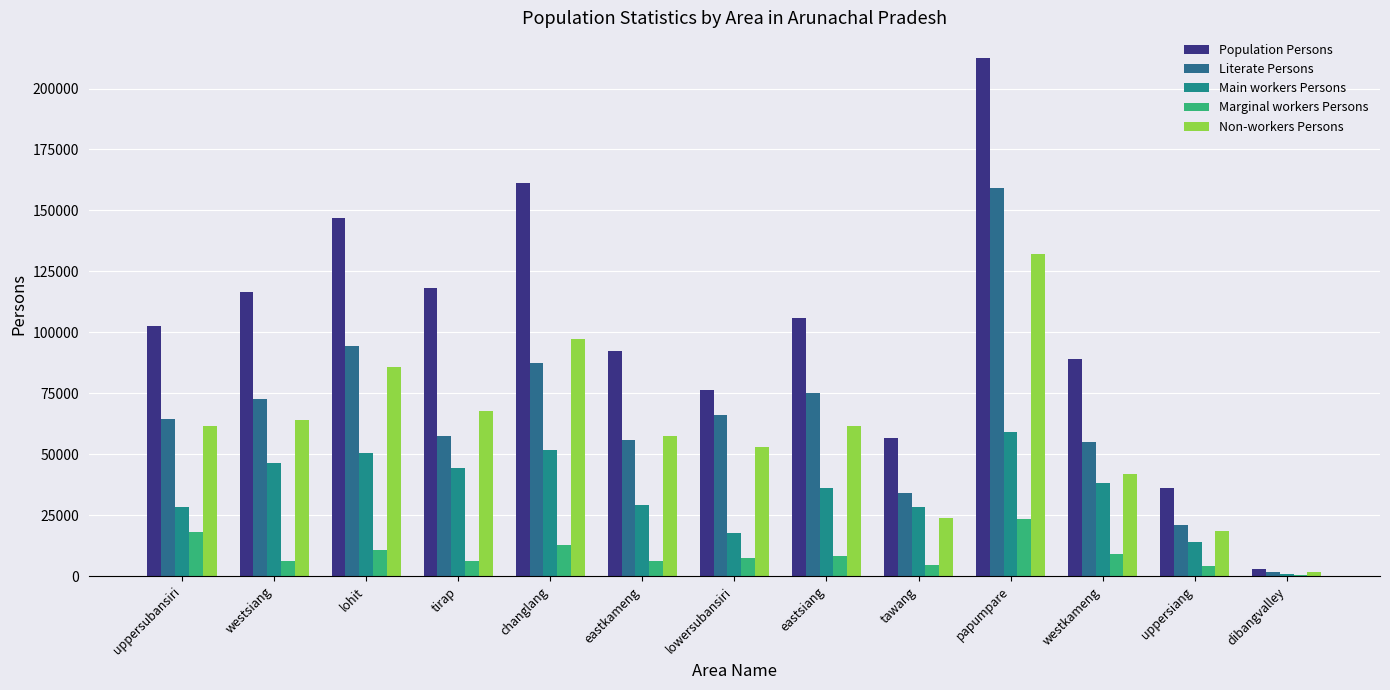

How many data points does each series have?

13